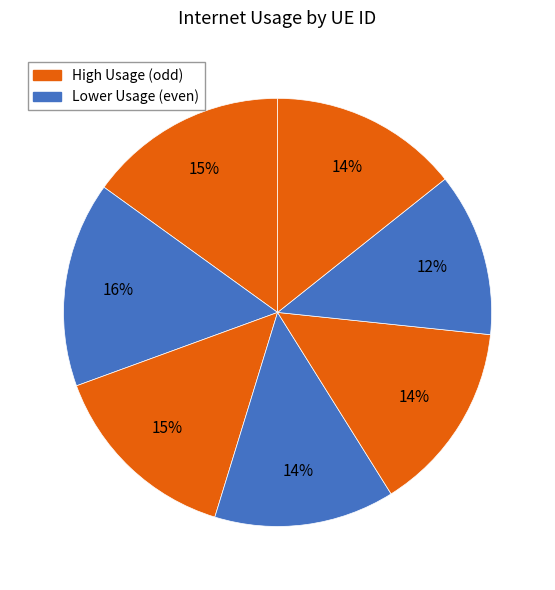

Count the number of slices in the pie.

7